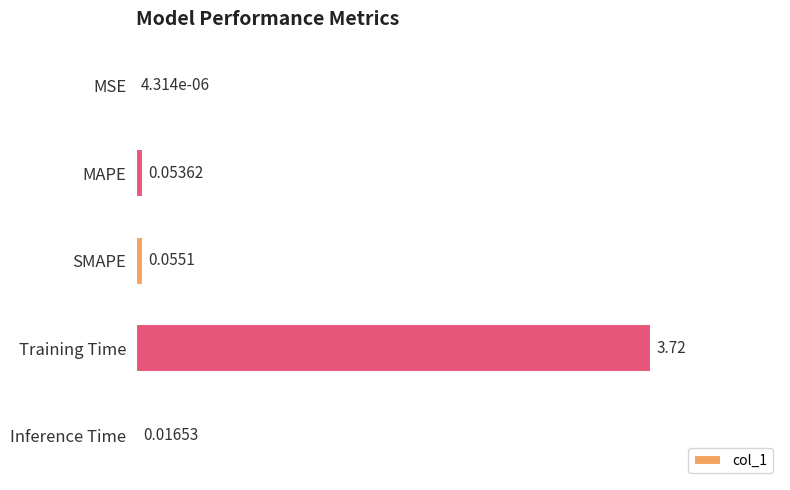

Which category has the highest value across all series?

Training Time